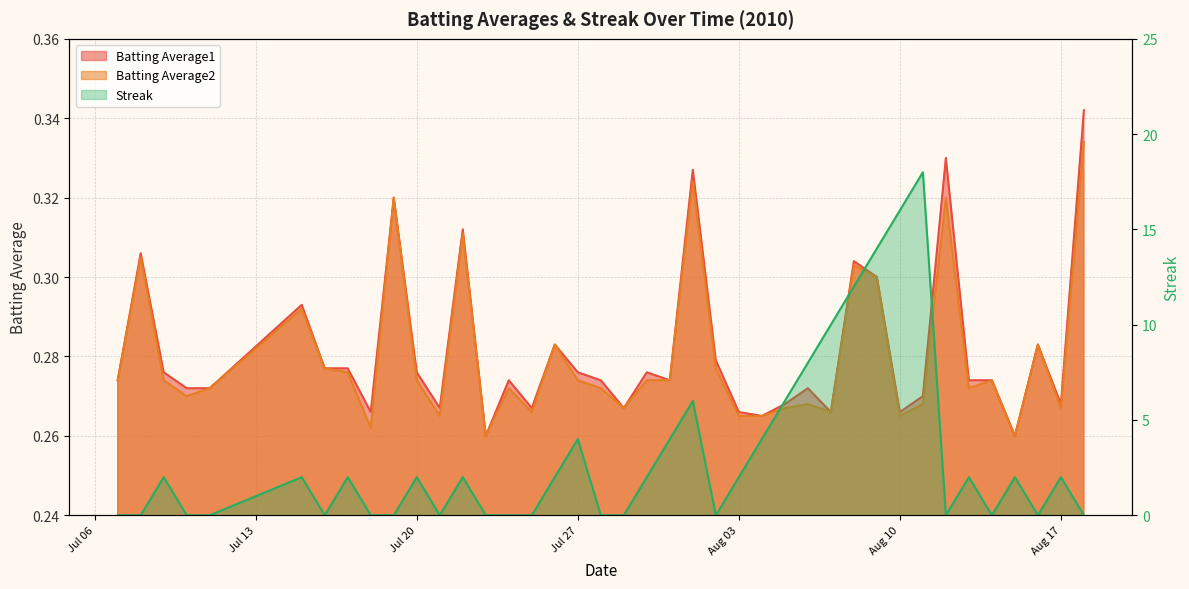

At which label is Batting Average2 closest to 0?

2010-07-23